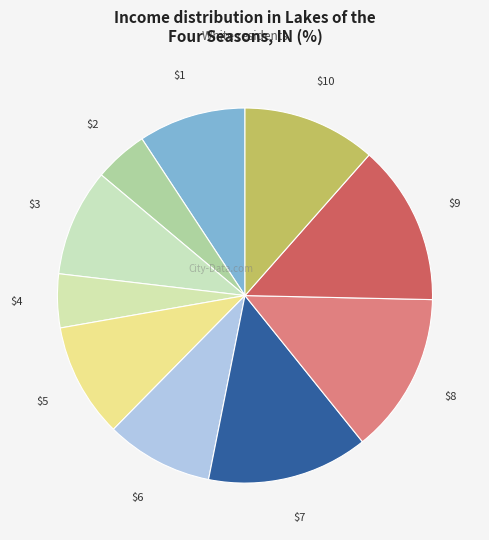

How many slices are in this pie chart?

10